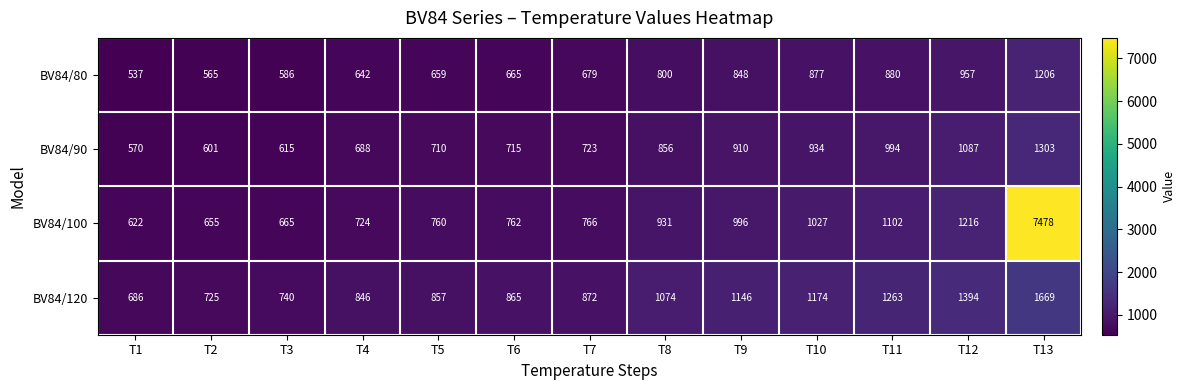

List the series in order of their peak value, lowest first.

BV84/80, BV84/90, BV84/120, BV84/100